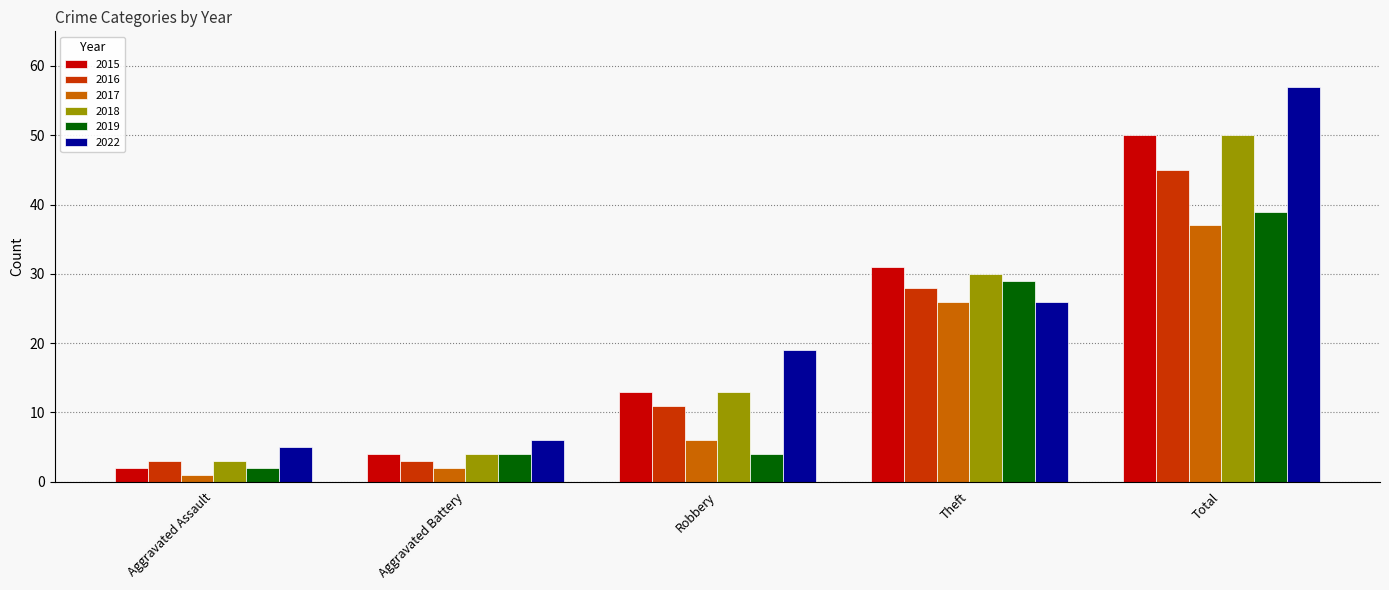

True or false: 2019 has a value of 39 at Total.

True